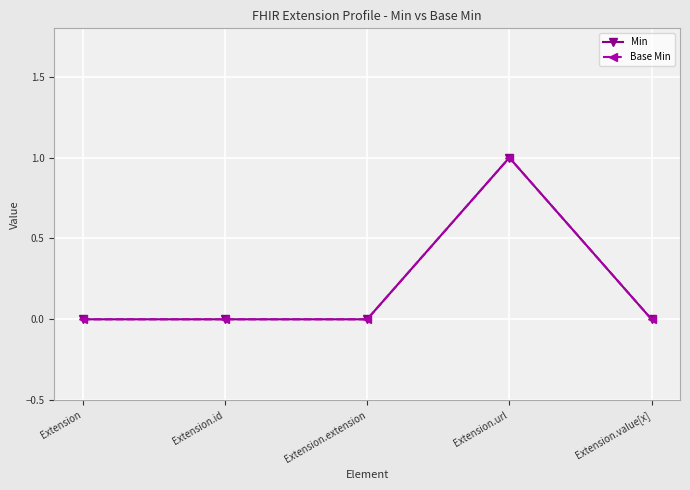

How many lines are shown in the chart?

2